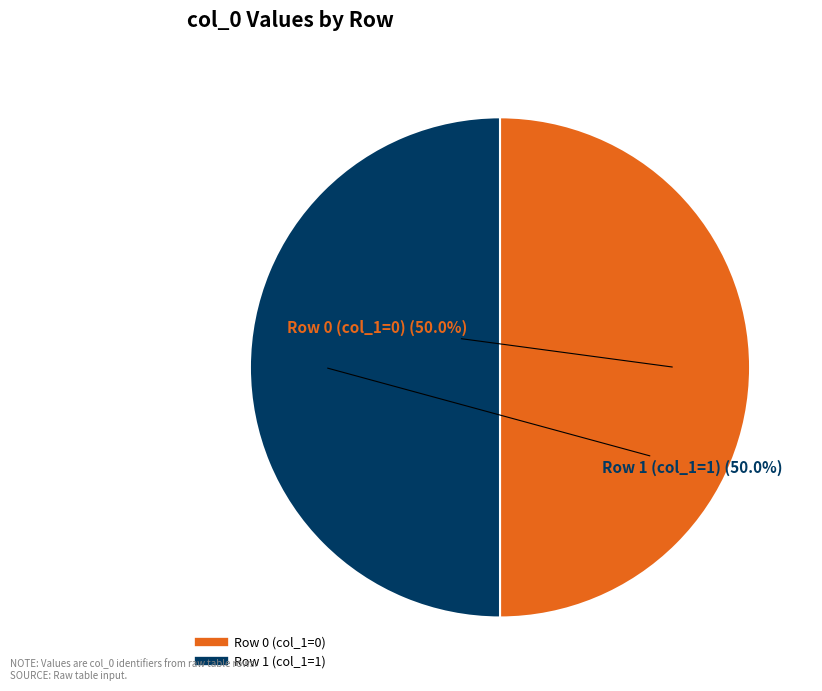

How many slices are in this pie chart?

2